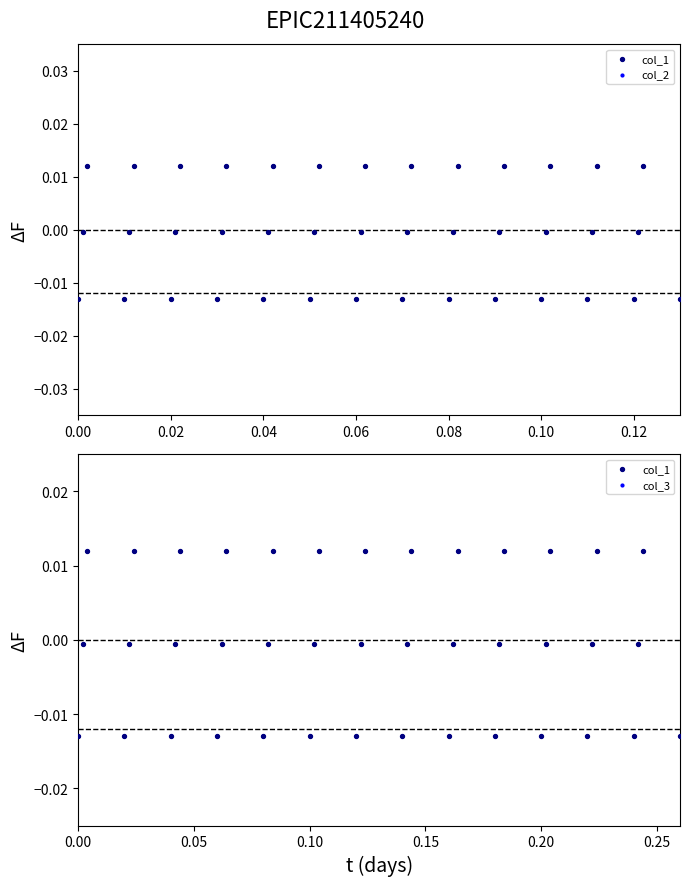

At how many categories does at least one series exceed 0?

13